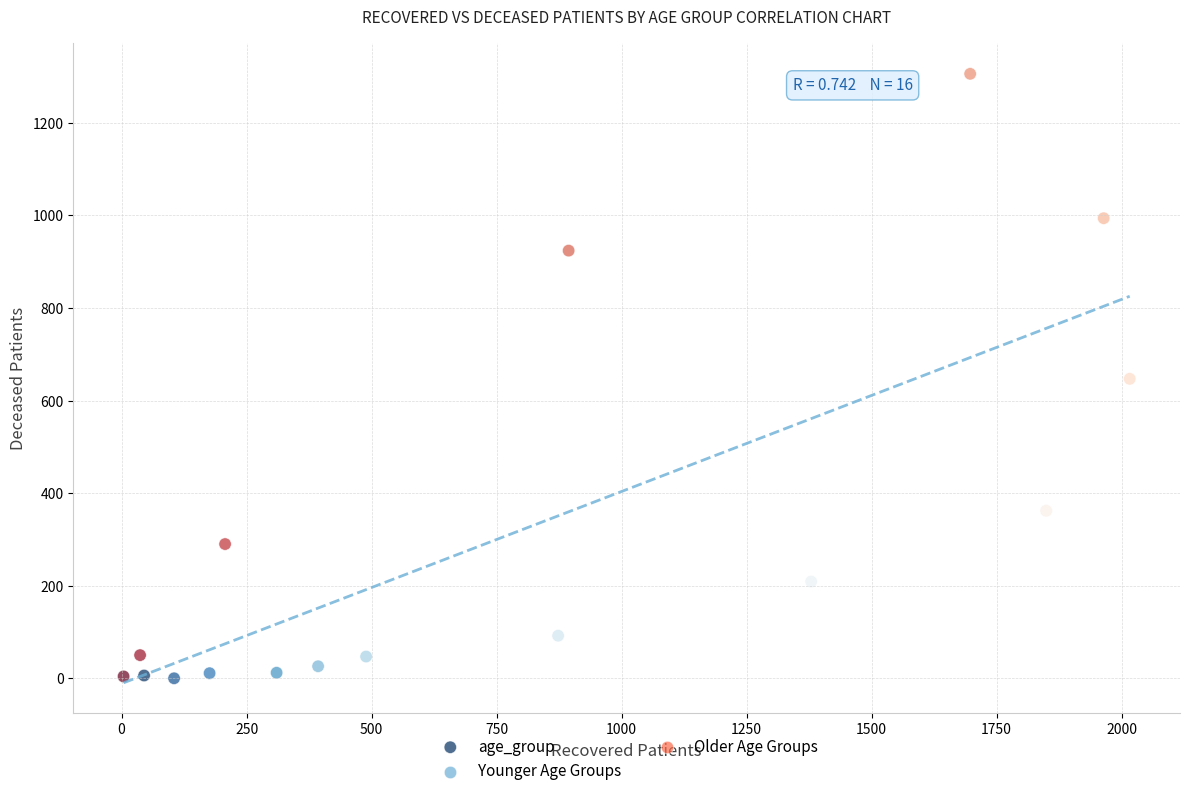

What is the range of X values (max minus min)?

2012